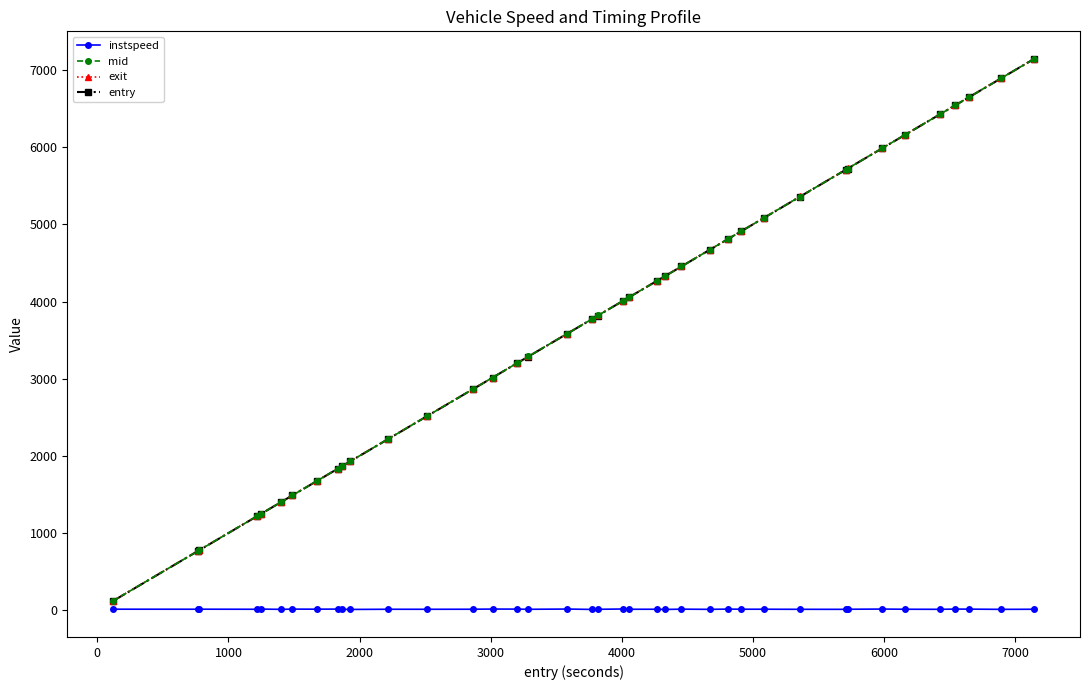

What is the maximum value for mid?

7144.5